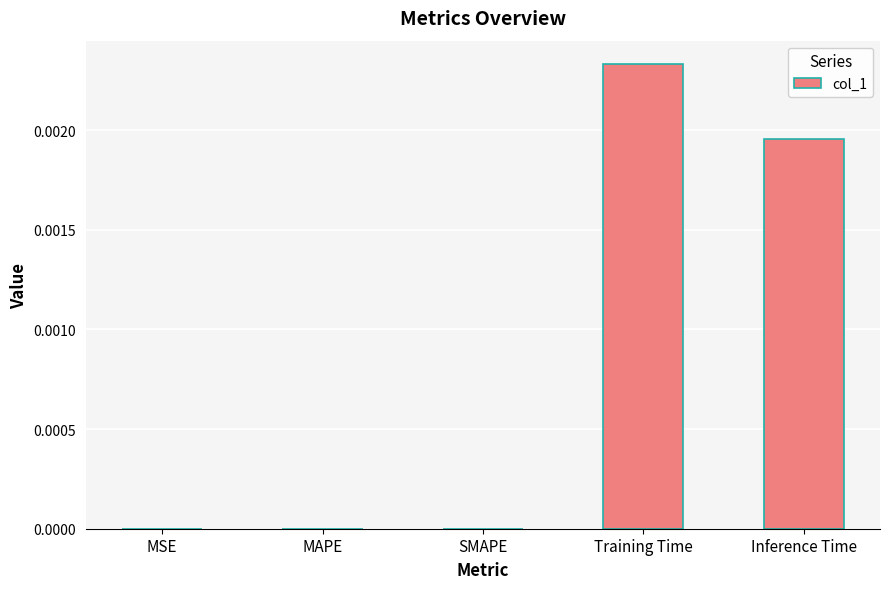

The chart shows a value of 0.0 at SMAPE. True or false?

True